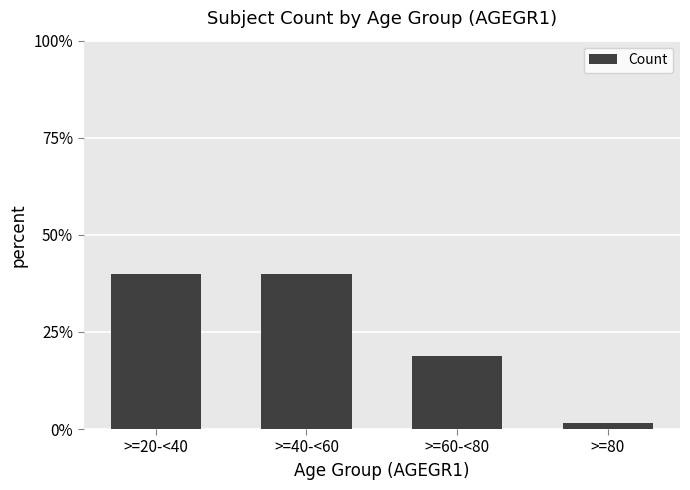

What position from the left is >=80?

4